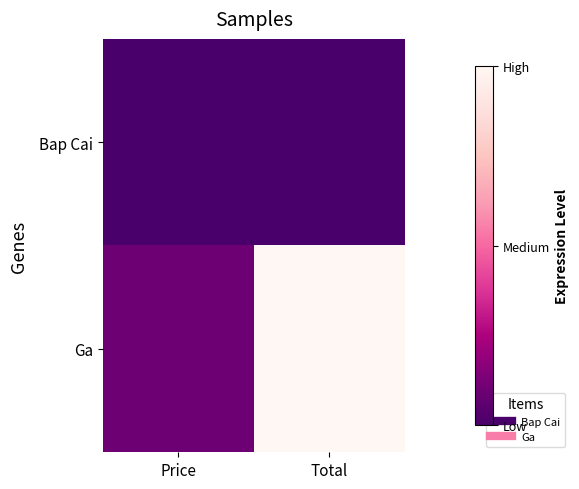

Which series has the largest range (max minus min)?

Ga